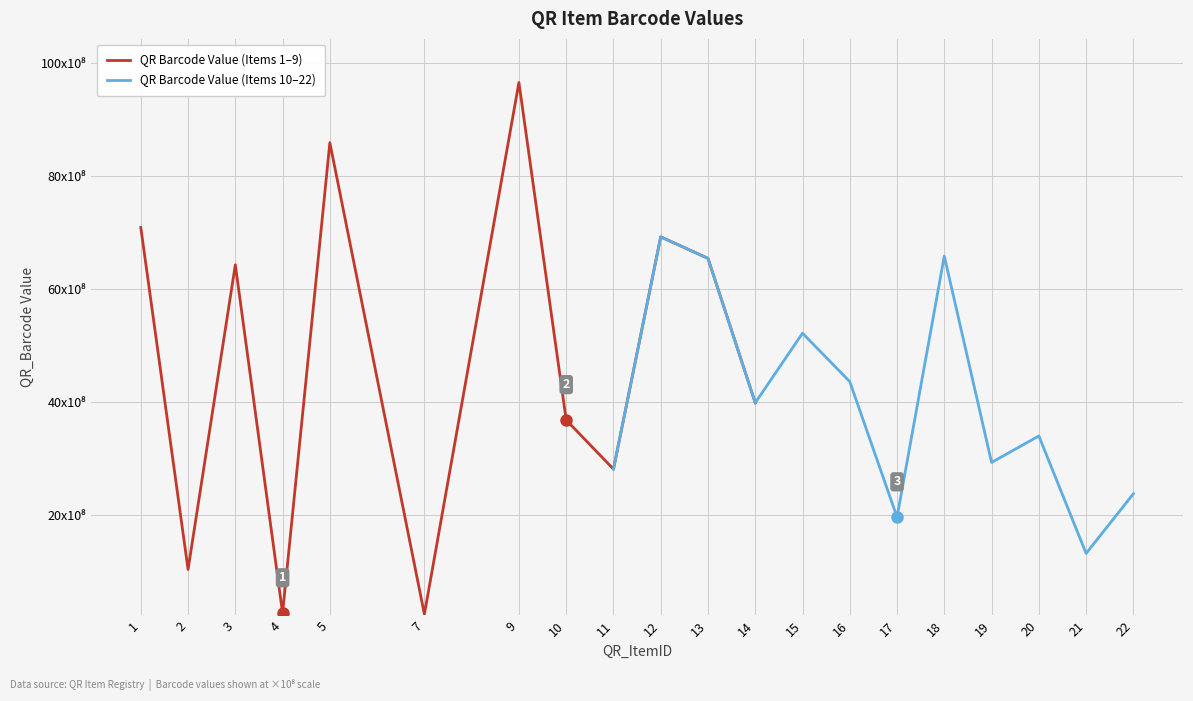

True or false: QR Barcode Value (Items 10–22) and QR Barcode Value (Items 1–9) intersect in this chart.

True